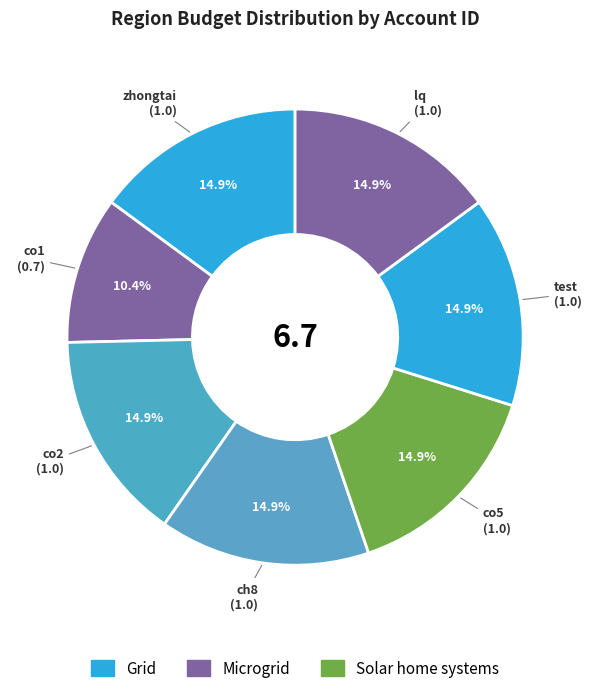

How many slices are in this pie chart?

7